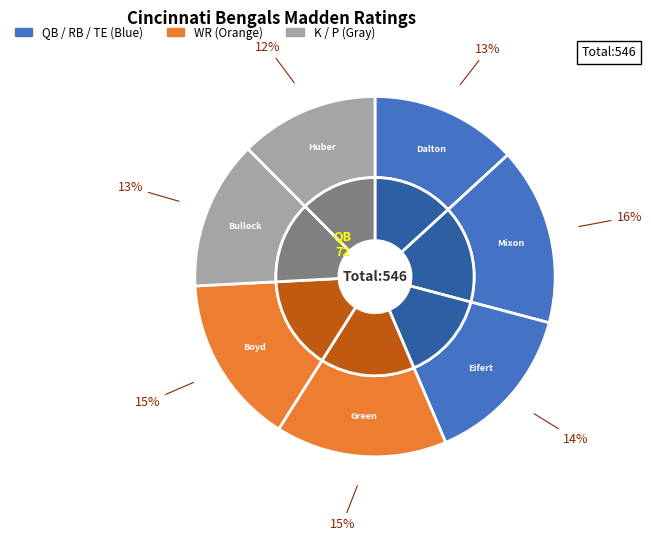

To the nearest percent, what portion does AJ Green represent?

15%